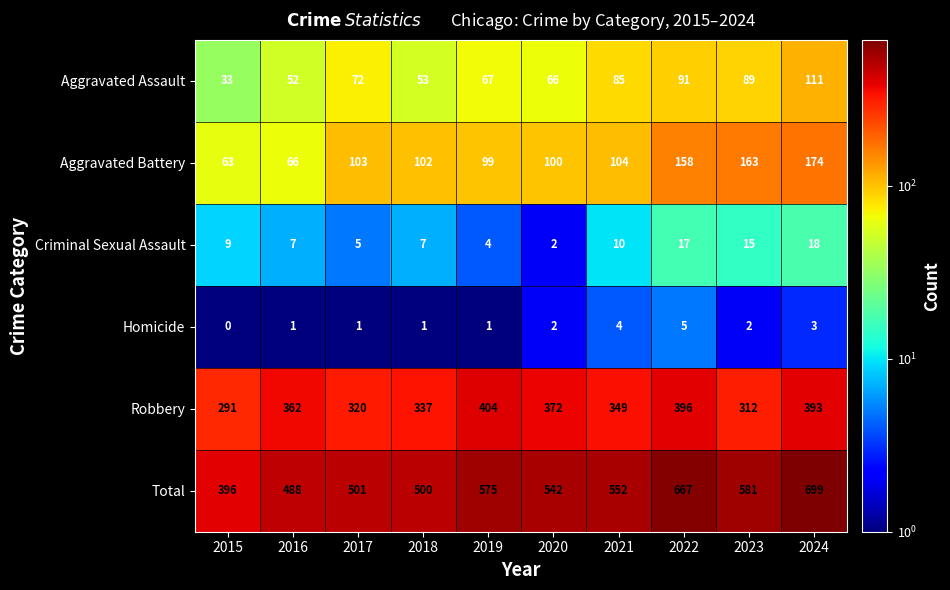

How many distinct data groups are displayed?

6